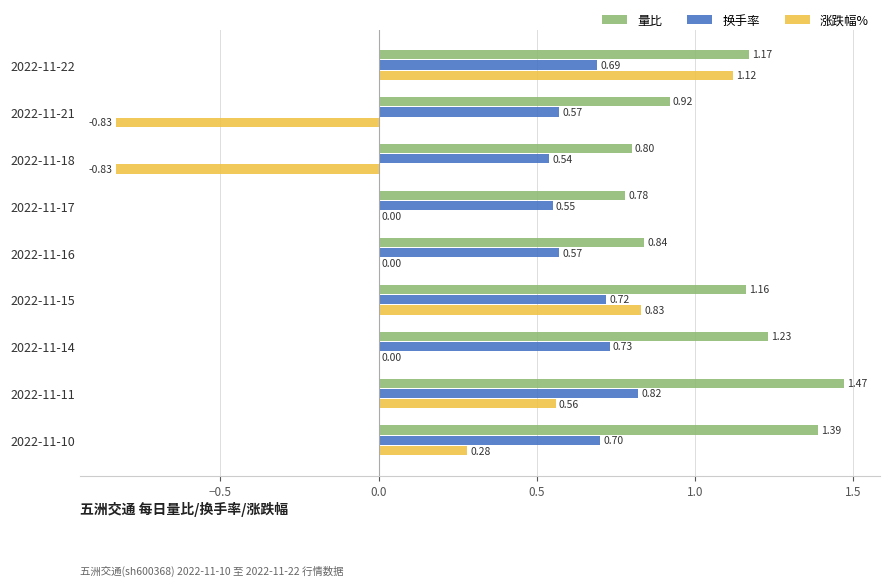

How many 量比 values are between 0 and 1?

4